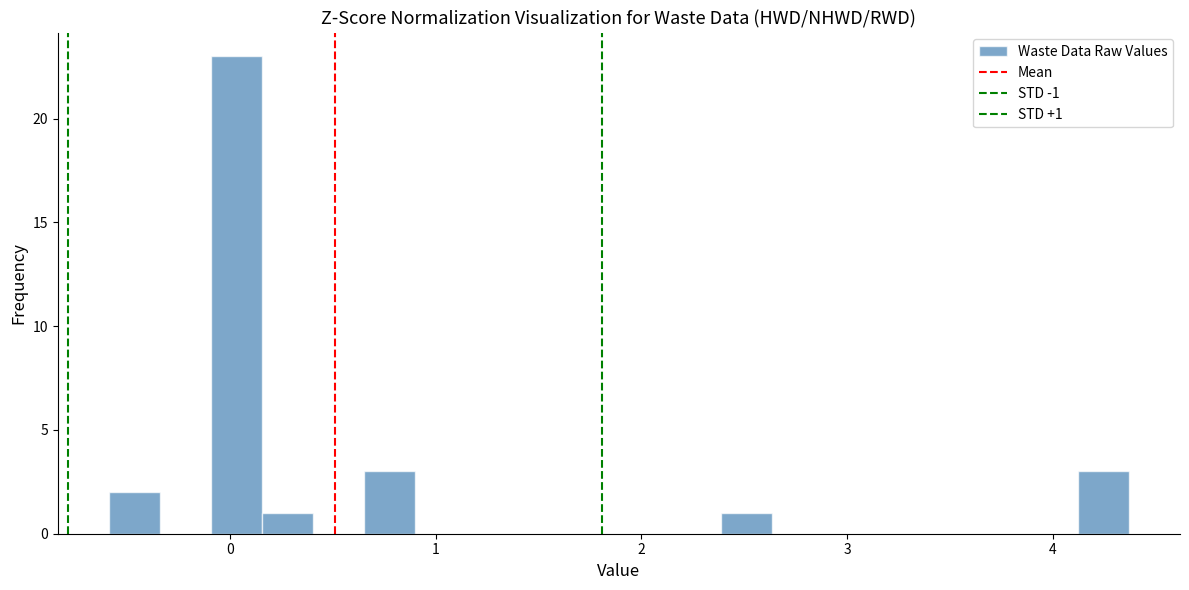

Read against the x-axis, roughly where is the centre of the tallest bar?

0.0